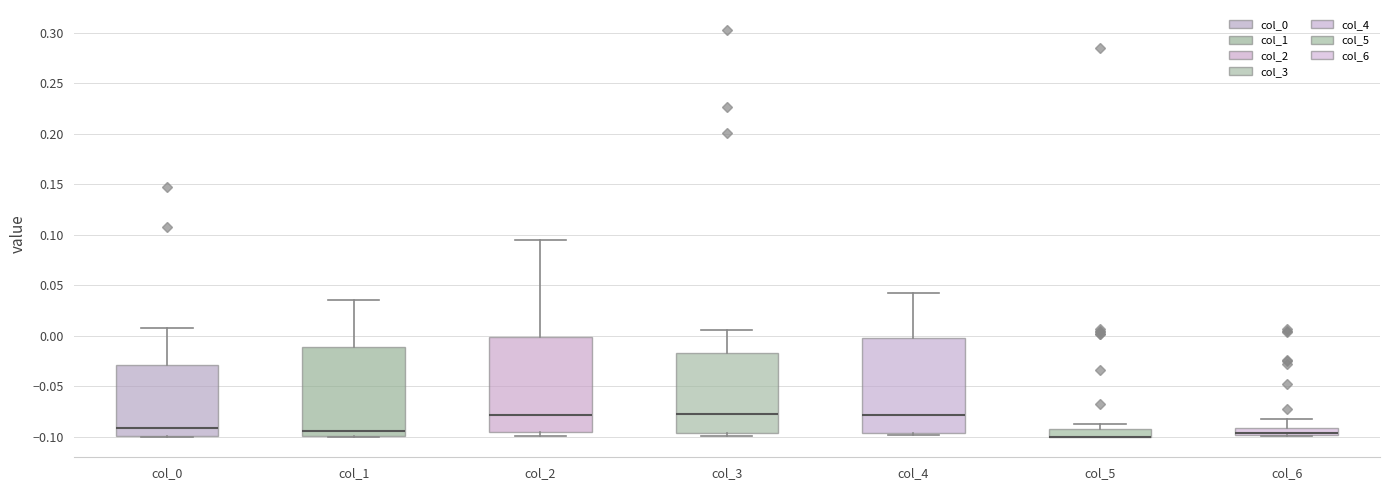

Where is the lower edge of the box for col_0 on the y-axis? The values are not printed on the chart, so give them approximately, as read against the axis.

-0.100